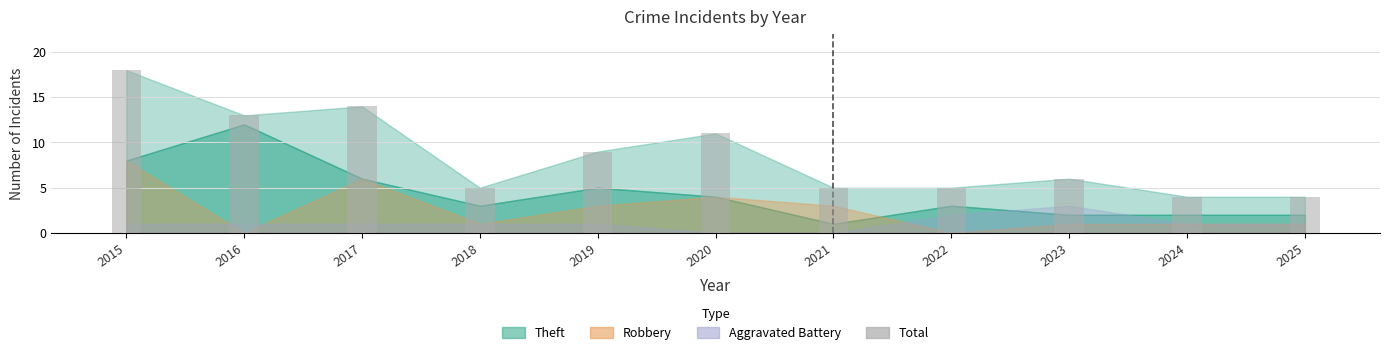

How many data points does each series have?

11